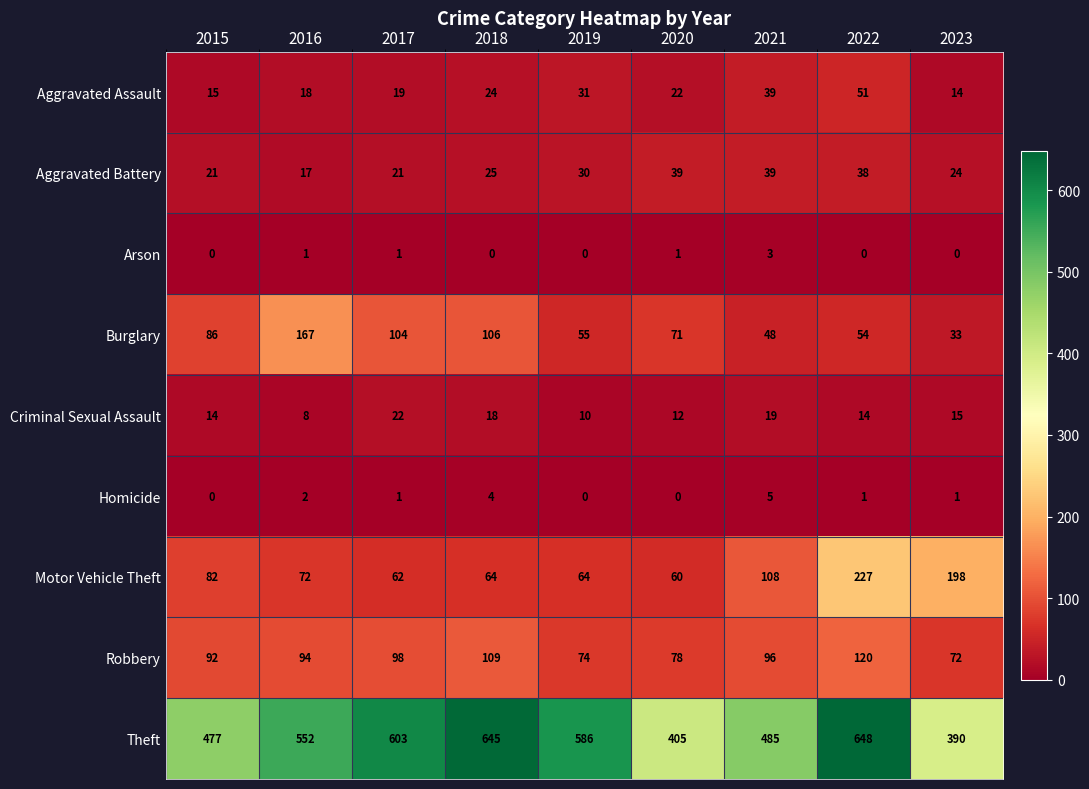

What is the total value across all series at 2020?

688